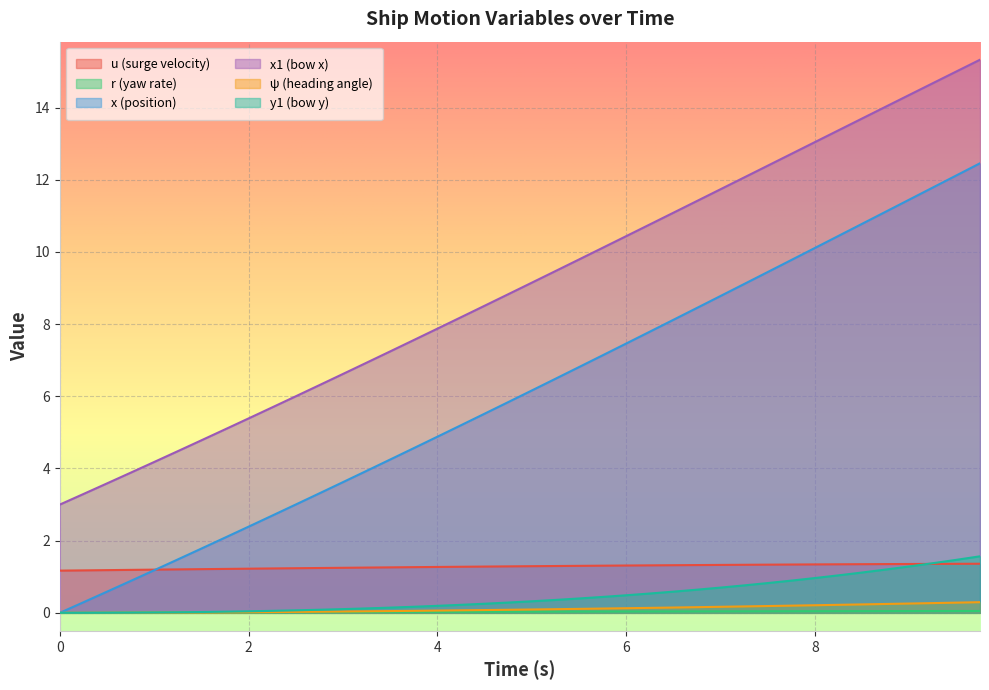

What is the maximum value for r?

0.1